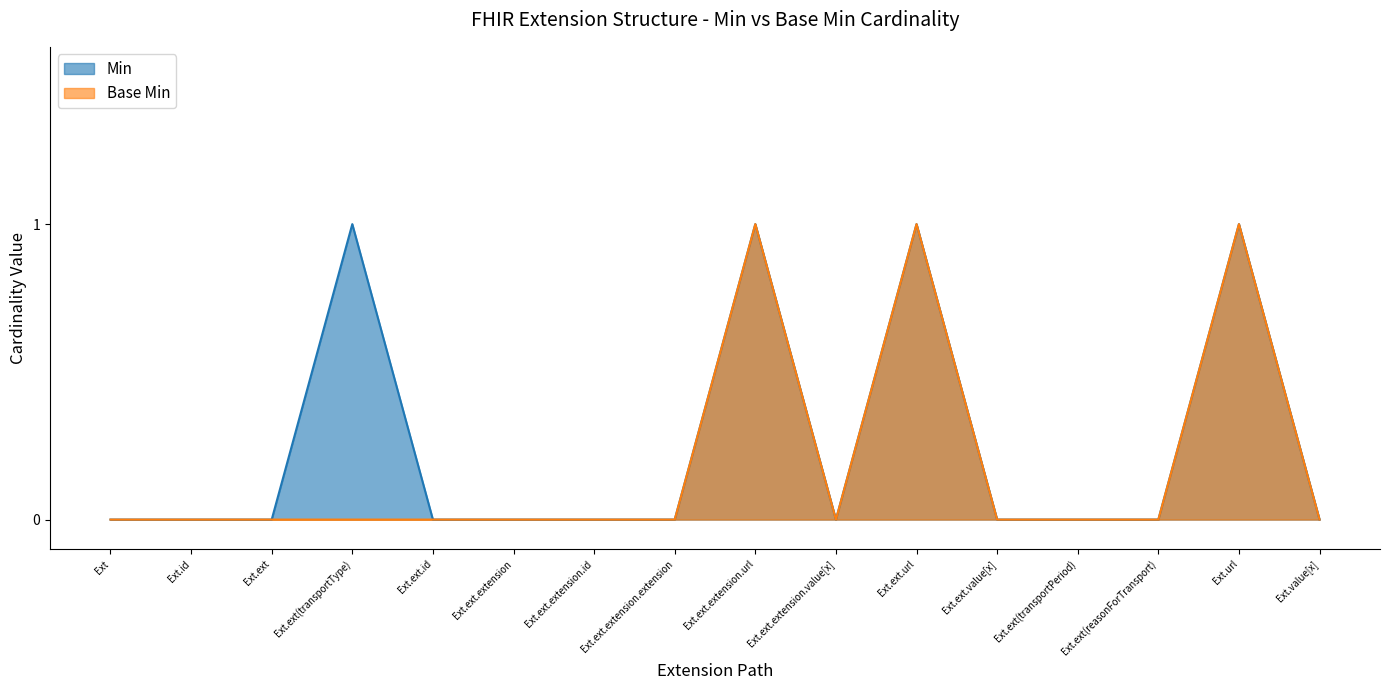

What position from the left is Ext.ext.extension.url?

9